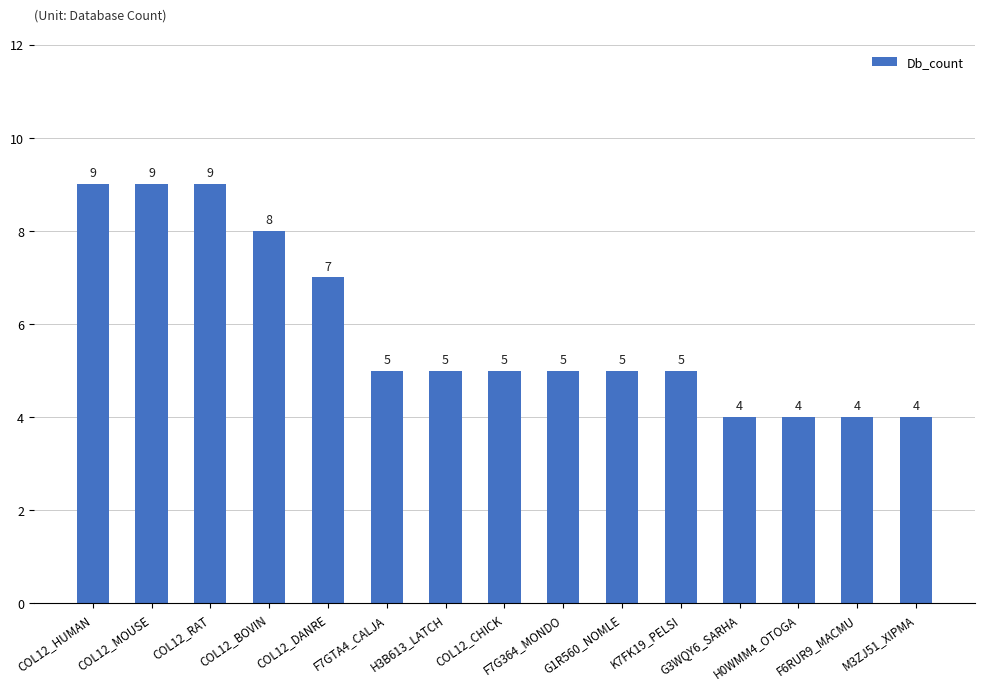

Read the value at H0WMM4_OTOGA.

4